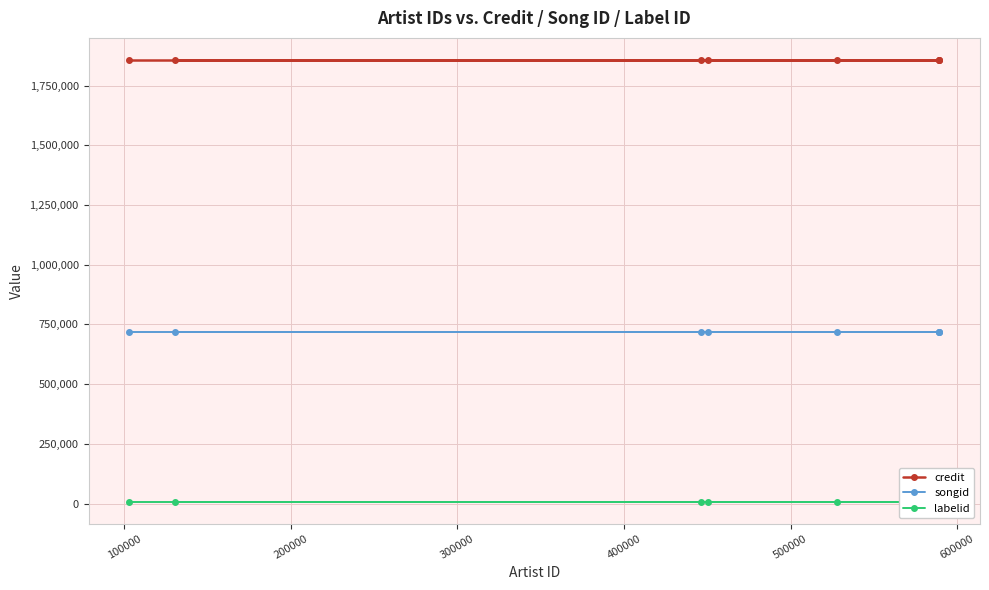

Rank the series by their maximum value, from lowest to highest.

labelid, songid, credit